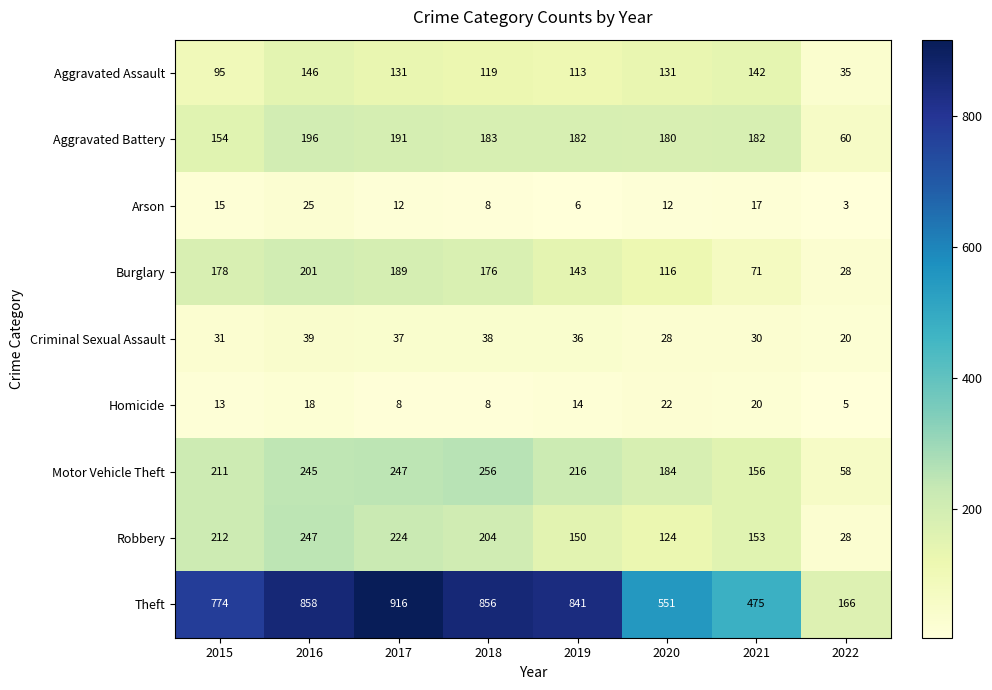

Rank the series by their maximum value, from highest to lowest.

Theft, Motor Vehicle Theft, Robbery, Burglary, Aggravated Battery, Aggravated Assault, Criminal Sexual Assault, Arson, Homicide